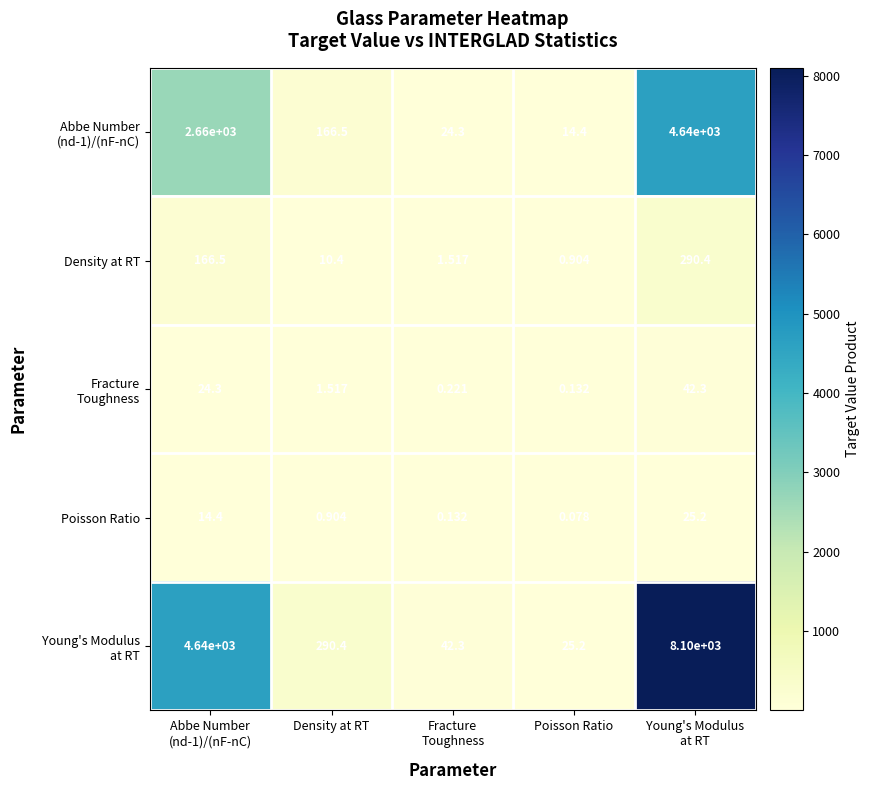

Which label corresponds to the smallest value in the chart?

Poisson Ratio